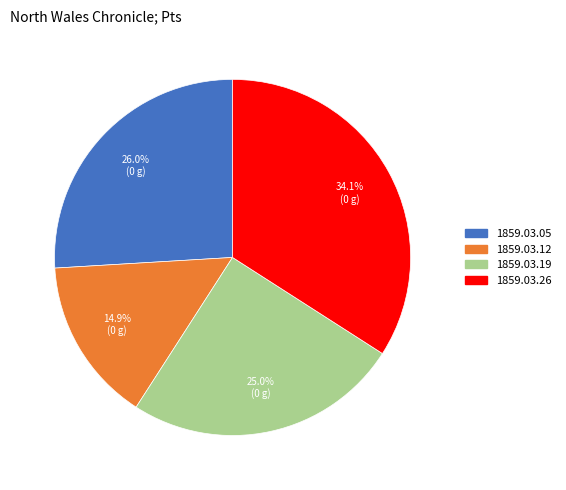

To the nearest percent, what is the average slice percentage?

25%